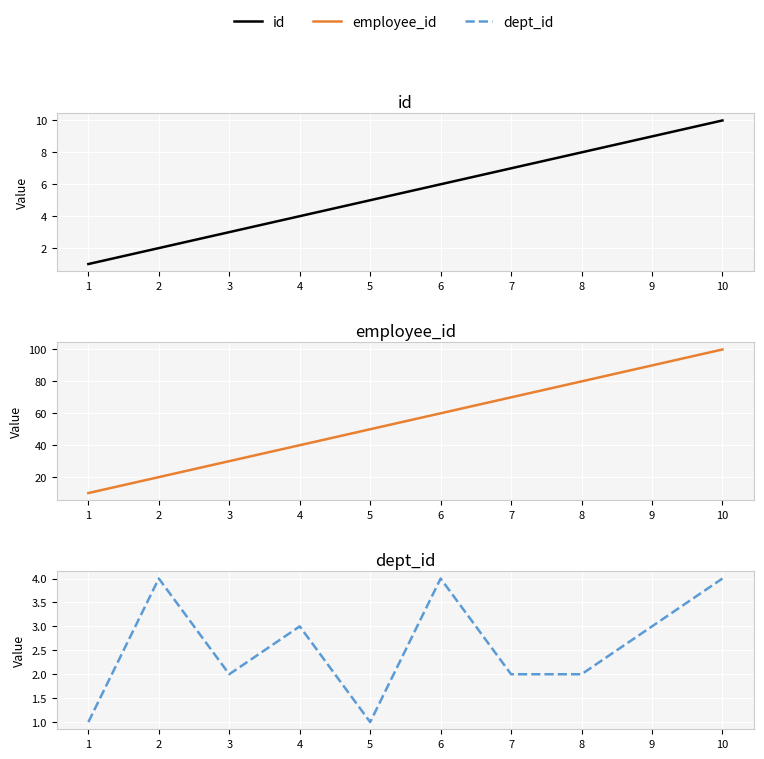

Rank the series at 4 from lowest to highest value.

dept_id, id, employee_id